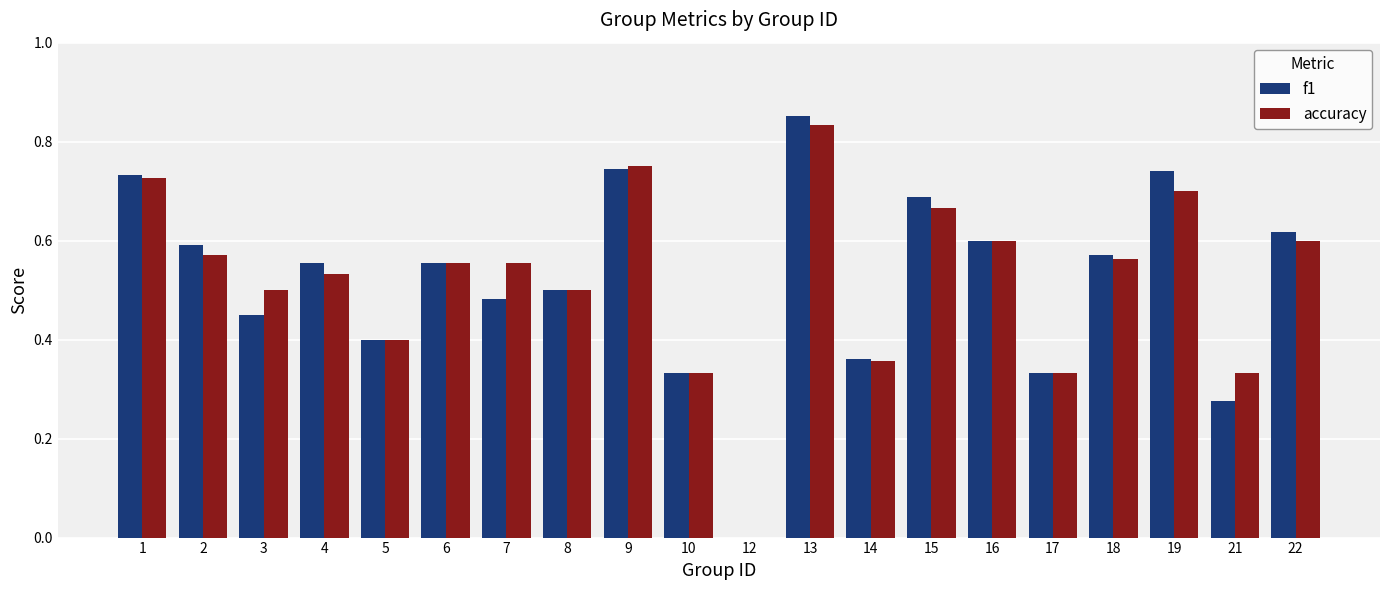

The value of accuracy at 7 is 1.0. True or false?

False